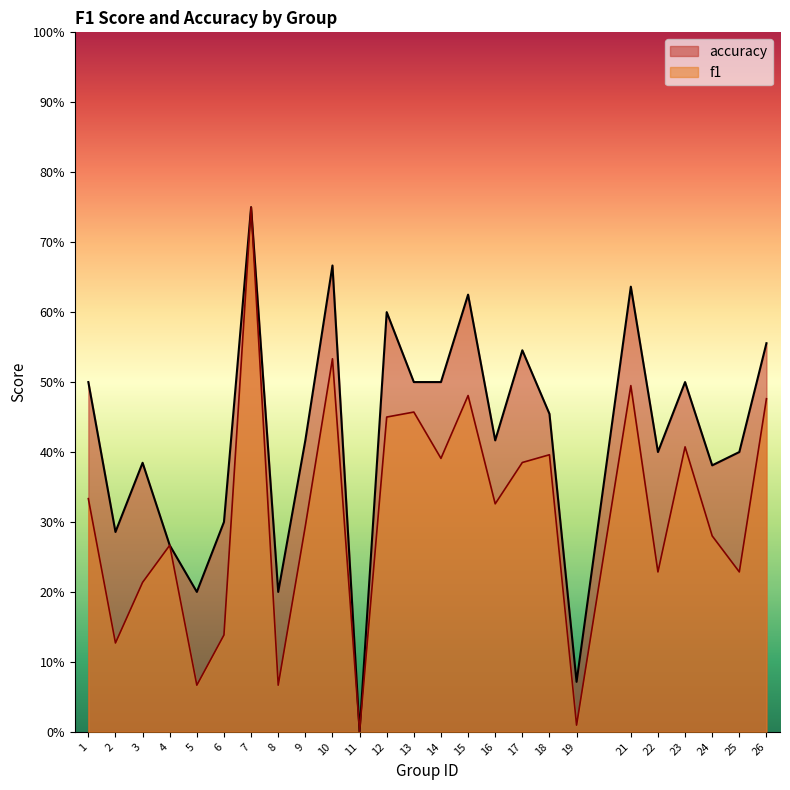

True or false: f1 and accuracy cross at least once.

False